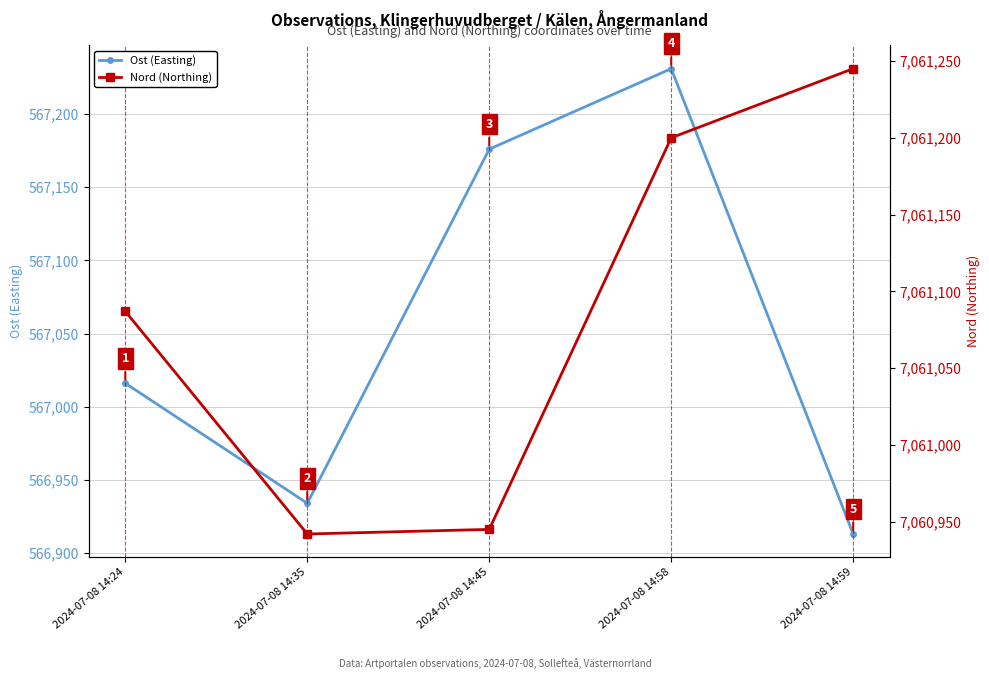

At 2024-07-08 14:45, list the series in order from largest to smallest.

Nord (Northing), Ost (Easting)